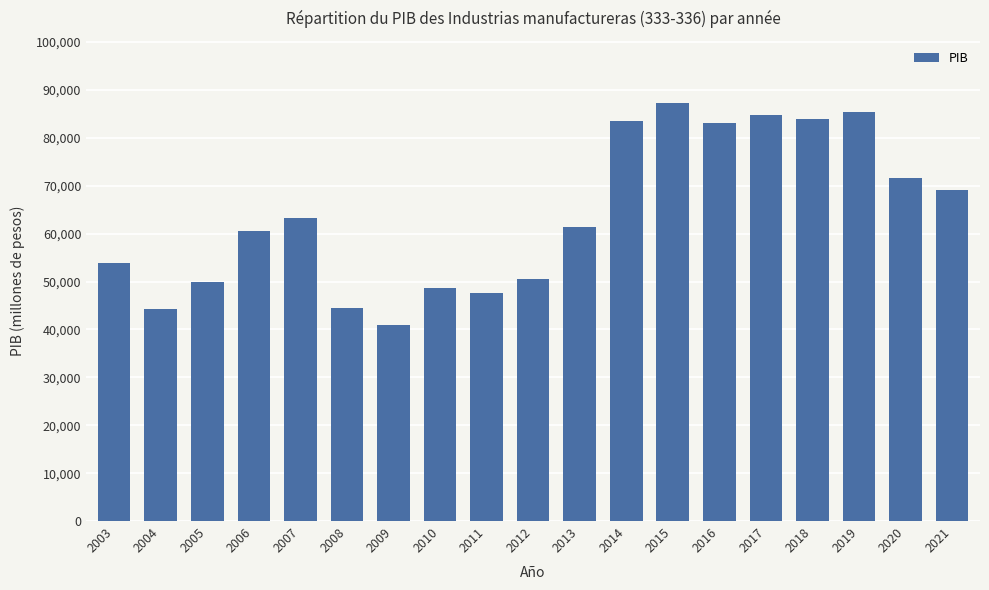

Count the number of categories in the chart.

19